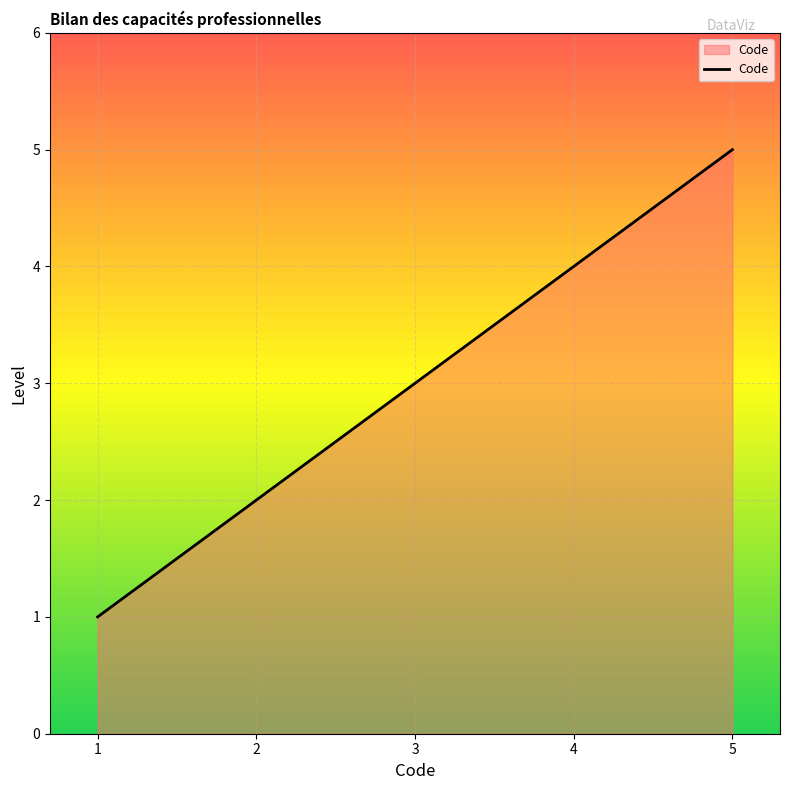

The chart shows a value of 3 at 1. True or false?

False